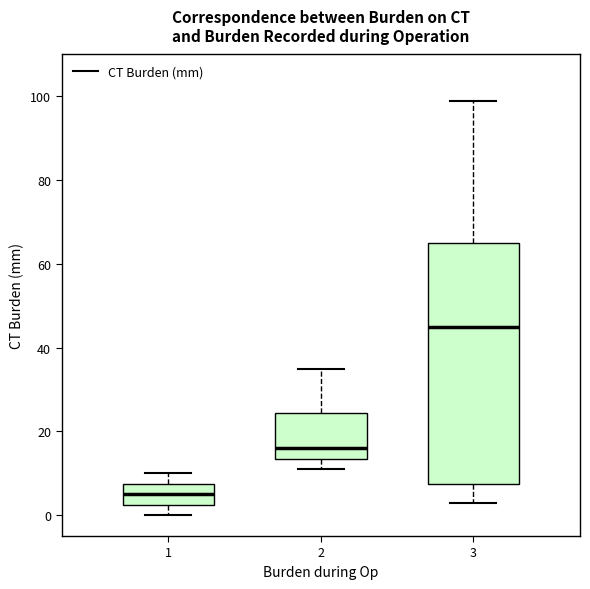

Where does the median line of the box at x = 2 sit on the y-axis? The values are not printed on the chart, so give them approximately, as read against the axis.

16